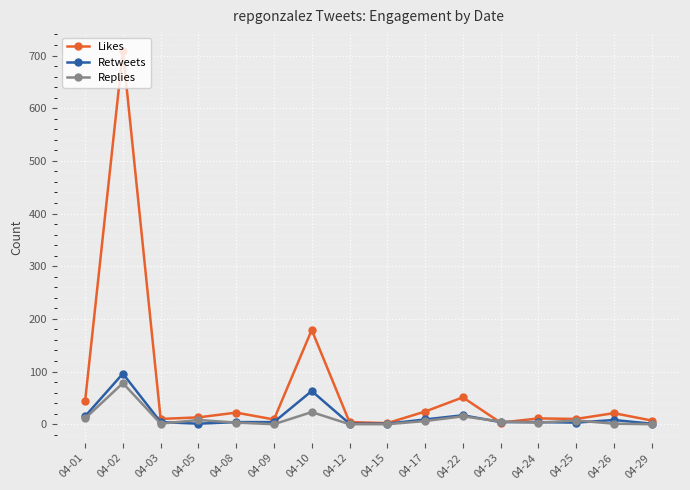

What is the highest value of the Replies series?

78